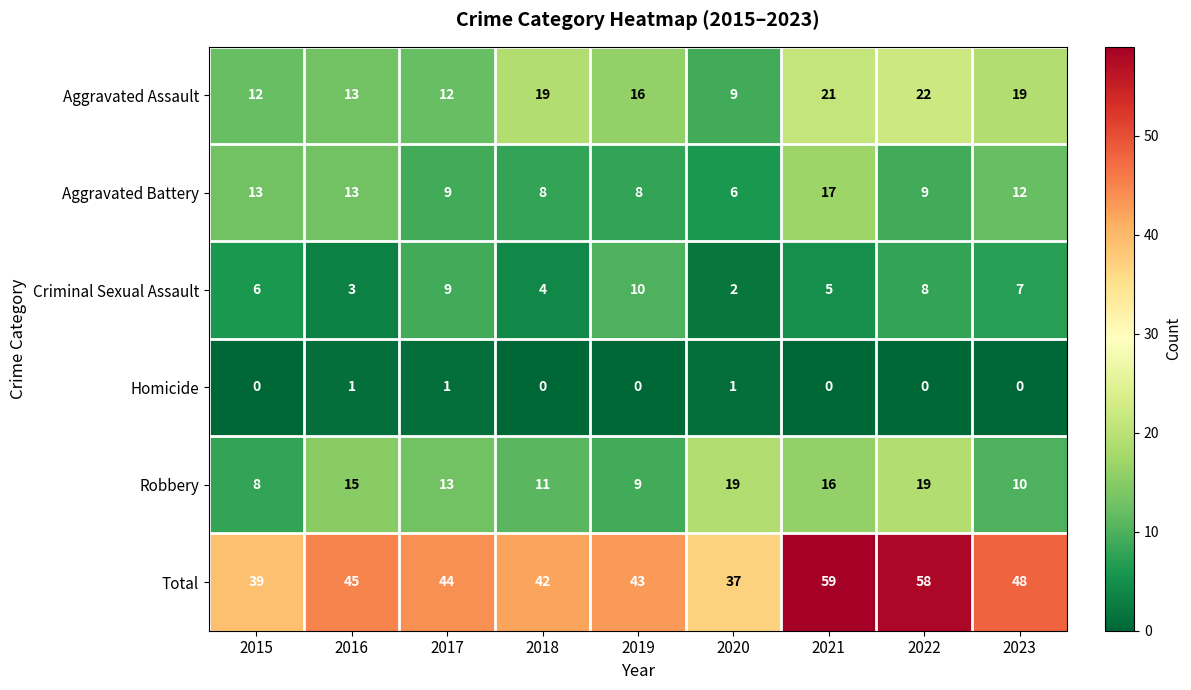

At which category is the sum across all series the highest?

2021